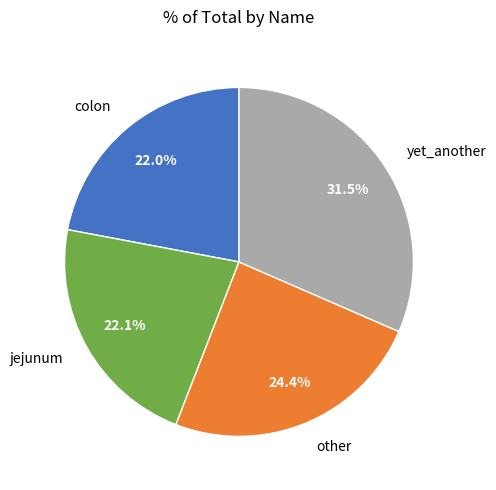

Which has a higher value, colon or yet_another?

yet_another